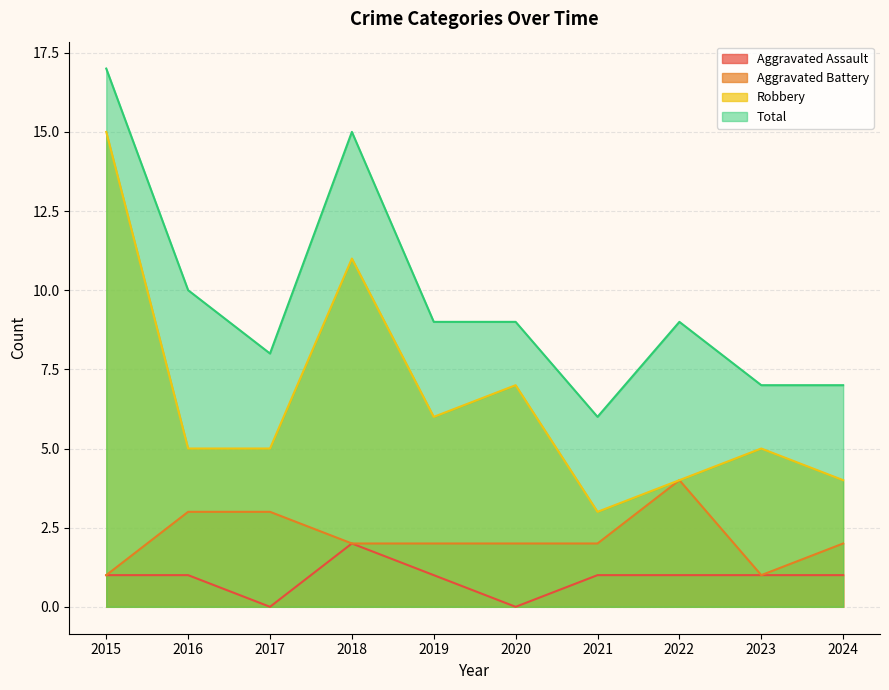

The value of Total at 2021 is 6. True or false?

True